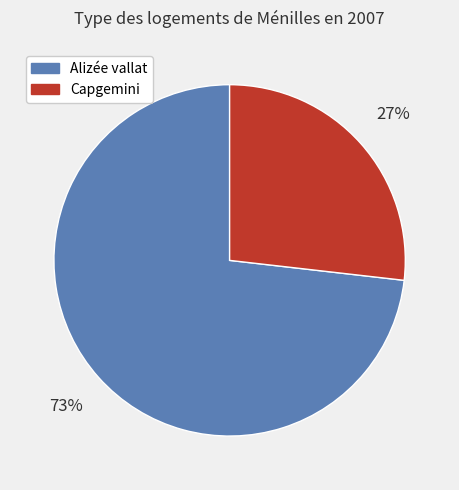

The Alizée vallat slice represents 73% of the pie. True or false?

True